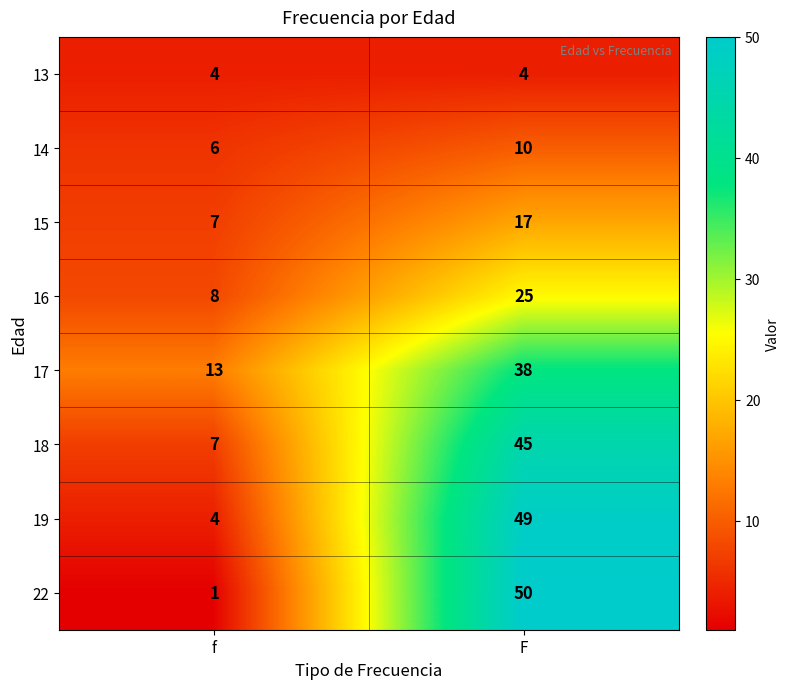

What is the sum of the 15 values at f and F?

24